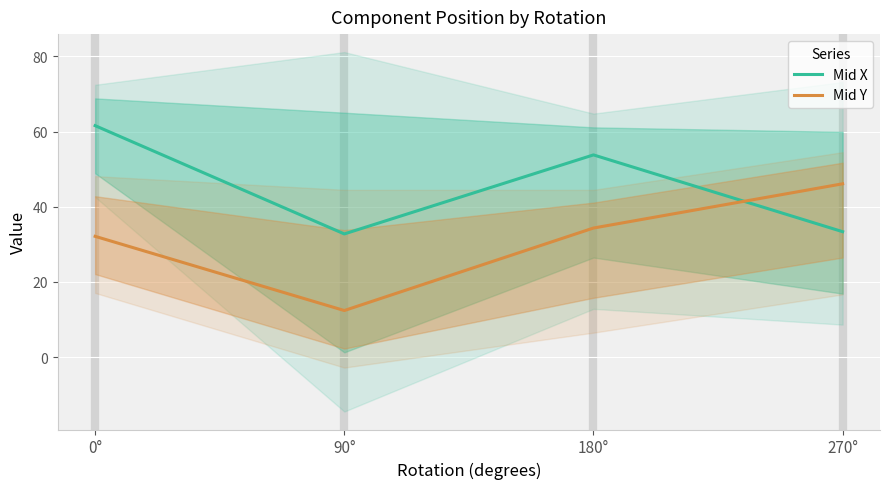

Is it true that Mid Y equals 22.9 at 180°?

False